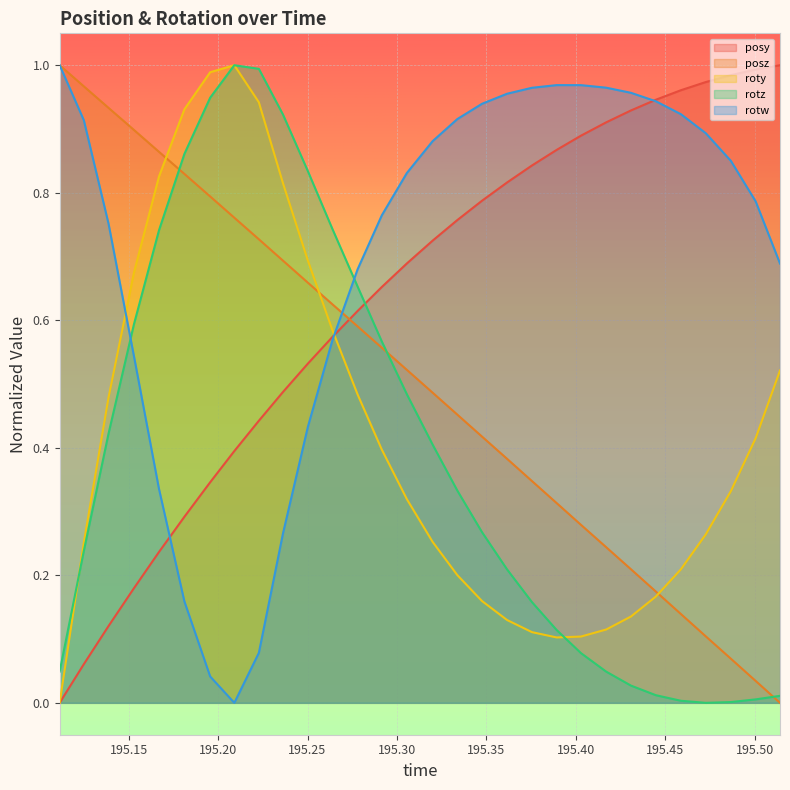

True or false: rotw and roty intersect in this chart.

True